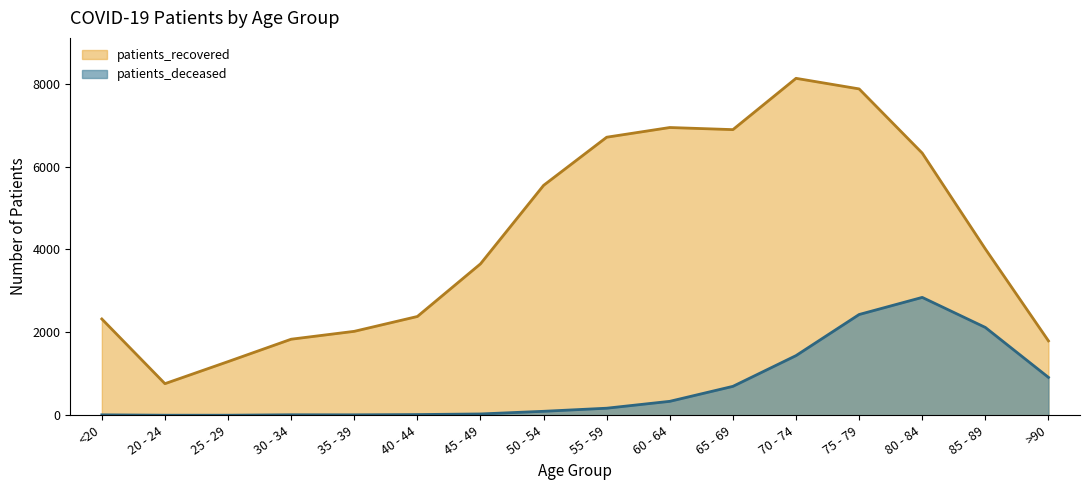

What is the sum of all patients_recovered values?

68499.0